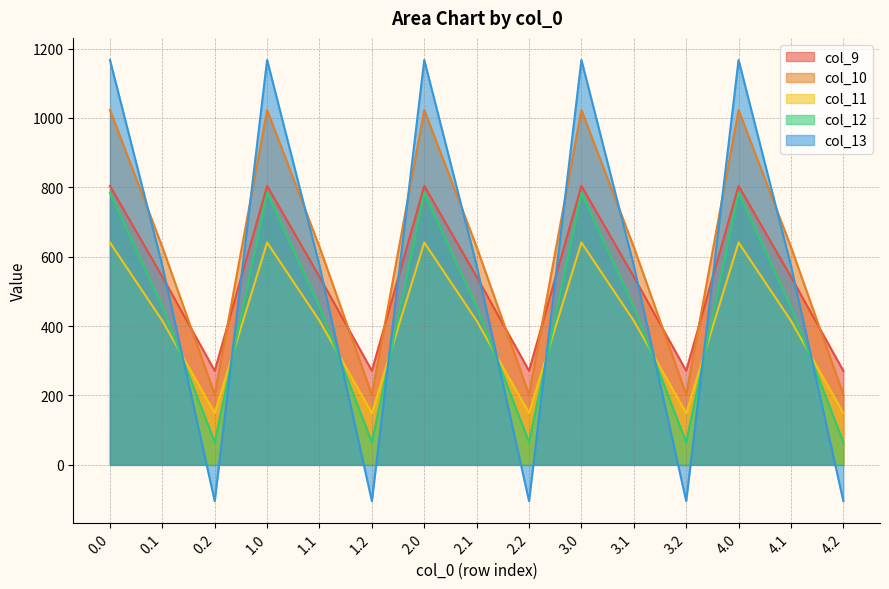

Reading right to left, transcribe all the data shown in this chart.

col_9: 4.2=271.1	4.1=542.1	4.0=804.0	3.2=271.1	3.1=542.1	3.0=804.0	2.2=271.1	2.1=542.1	2.0=804.0	1.2=271.1	1.1=542.1	1.0=804.0	0.2=271.1	0.1=542.1	0.0=804.0
col_10: 4.2=202.5	4.1=628.1	4.0=1023.2	3.2=202.5	3.1=628.1	3.0=1023.2	2.2=202.5	2.1=628.1	2.0=1023.2	1.2=202.5	1.1=628.1	1.0=1023.2	0.2=202.5	0.1=628.1	0.0=1023.2
col_11: 4.2=149.1	4.1=415.4	4.0=640.9	3.2=149.1	3.1=415.4	3.0=640.9	2.2=149.1	2.1=415.4	2.0=640.9	1.2=149.1	1.1=415.4	1.0=640.9	0.2=149.1	0.1=415.4	0.0=640.9
col_12: 4.2=65.2	4.1=456.1	4.0=784.4	3.2=65.2	3.1=456.1	3.0=784.4	2.2=65.2	2.1=456.1	2.0=784.4	1.2=65.2	1.1=456.1	1.0=784.4	0.2=65.2	0.1=456.1	0.0=784.4
col_13: 4.2=-104.4	4.1=574.0	4.0=1167.2	3.2=-104.4	3.1=574.0	3.0=1167.2	2.2=-104.4	2.1=574.0	2.0=1167.2	1.2=-104.4	1.1=574.0	1.0=1167.2	0.2=-104.4	0.1=574.0	0.0=1167.2